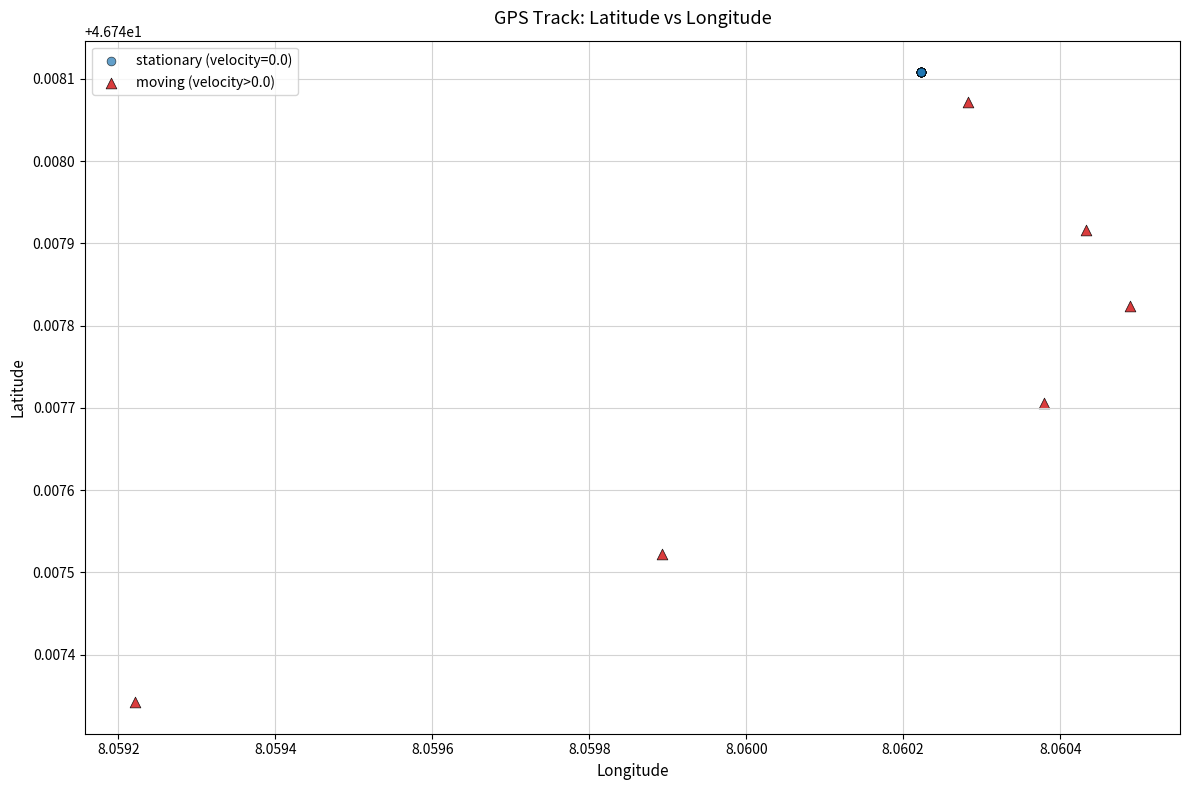

Which series contains the lowest Y value?

moving (velocity>0.0)